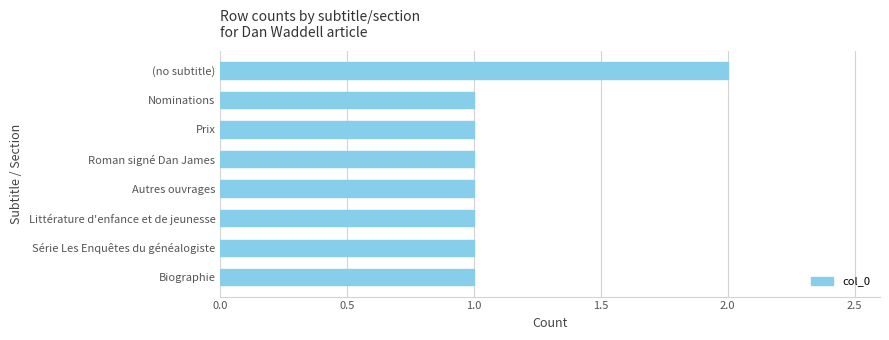

At which category does the chart reach its peak across all series?

(no subtitle)